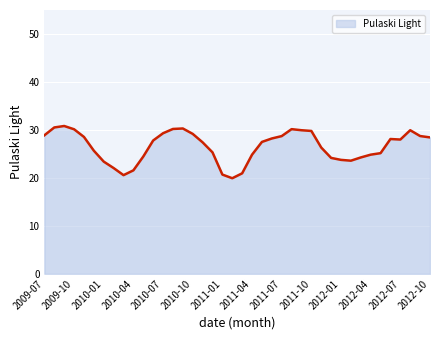

What is the difference between the maximum and minimum values?

10.9